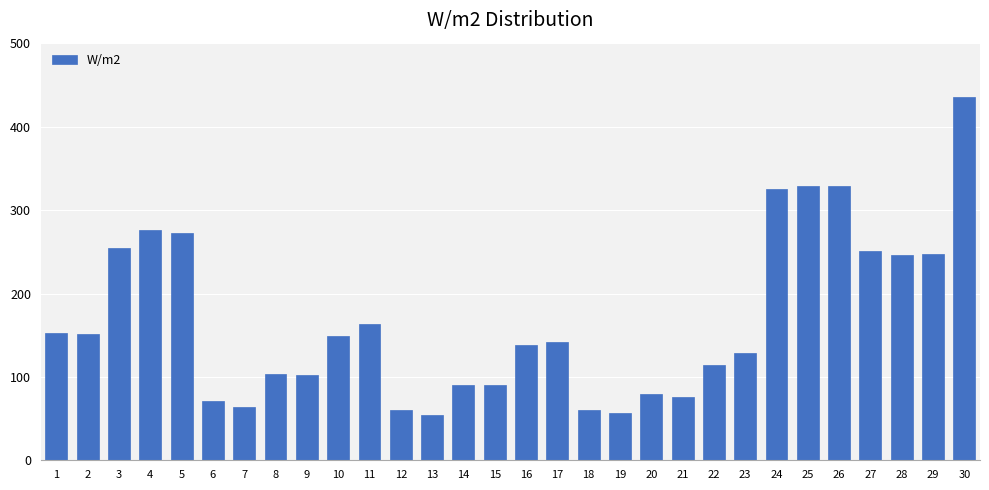

Approximately how many times larger is the value at 25 compared to 6?

4.6